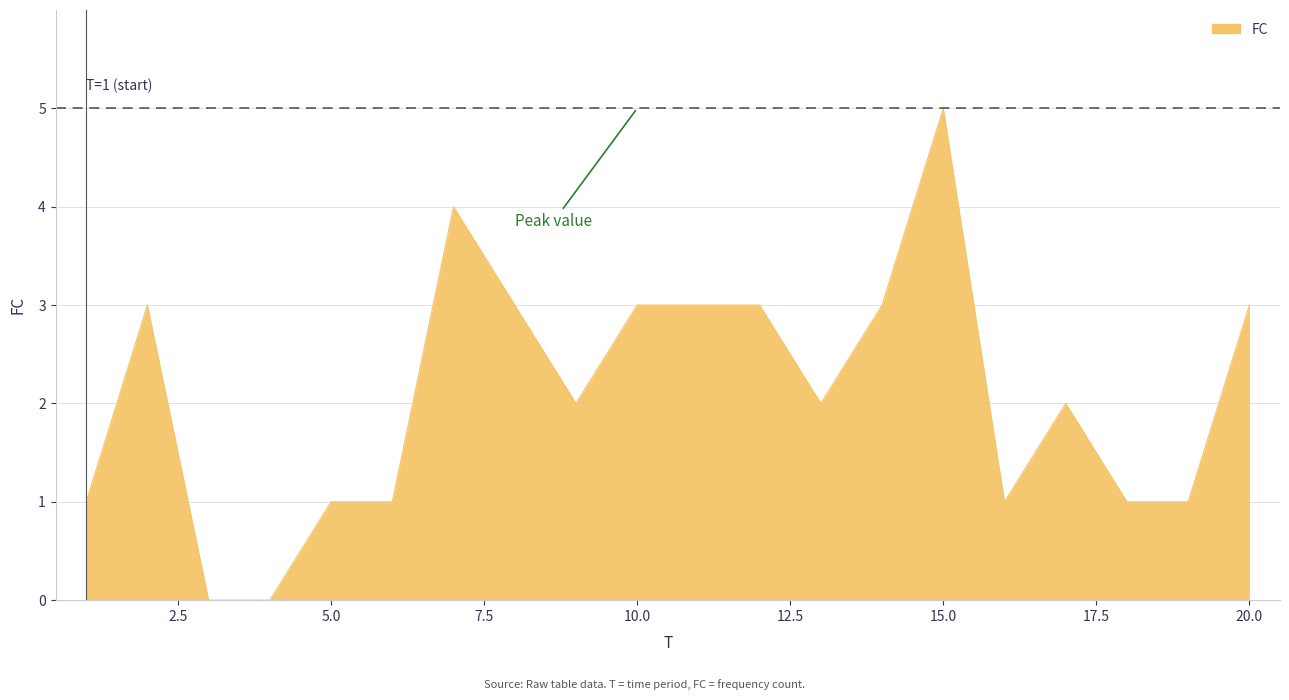

What is the sum of all values?

42